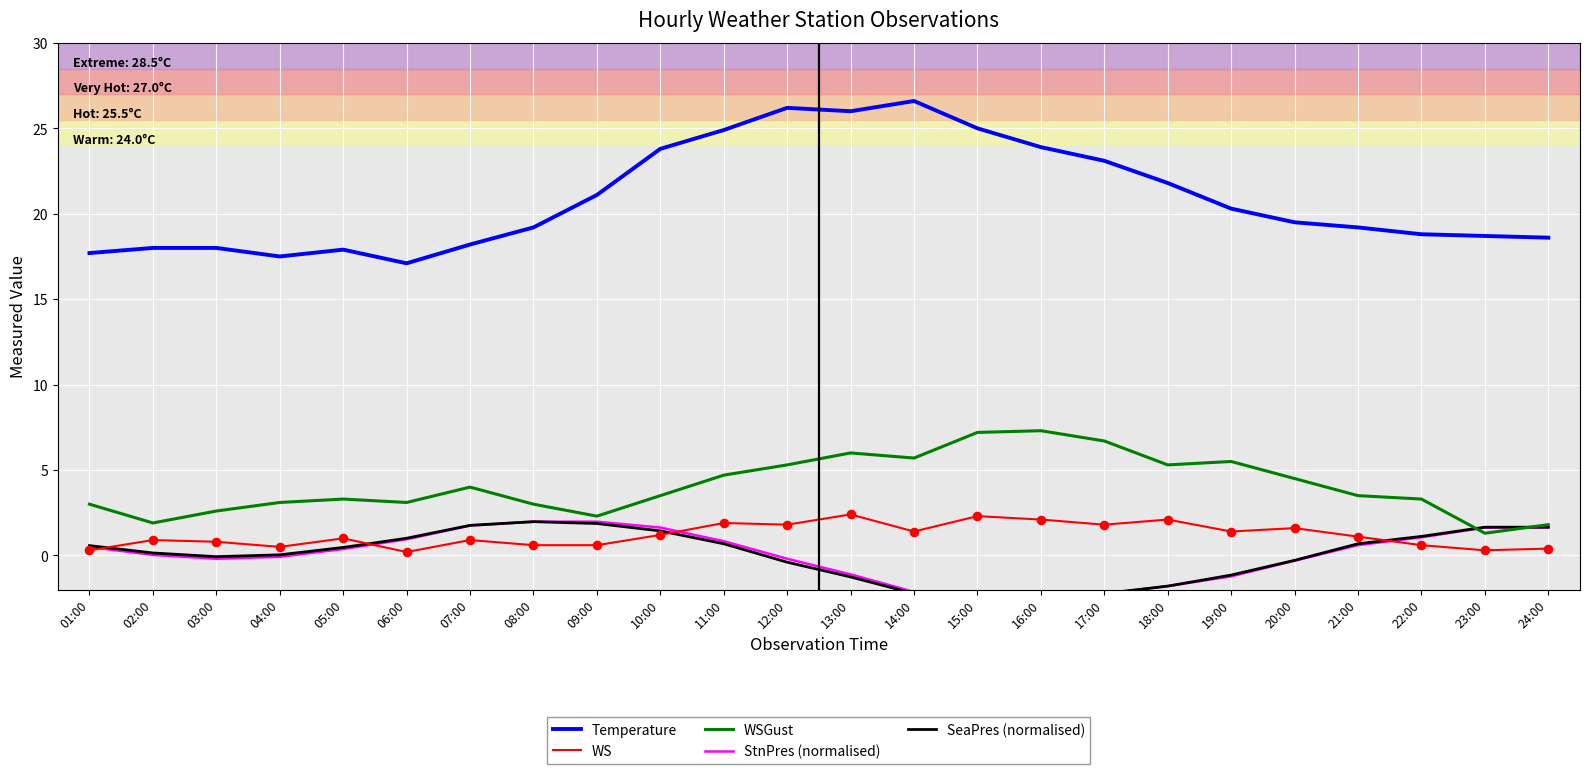

At which category is the sum across all series the highest?

11:00